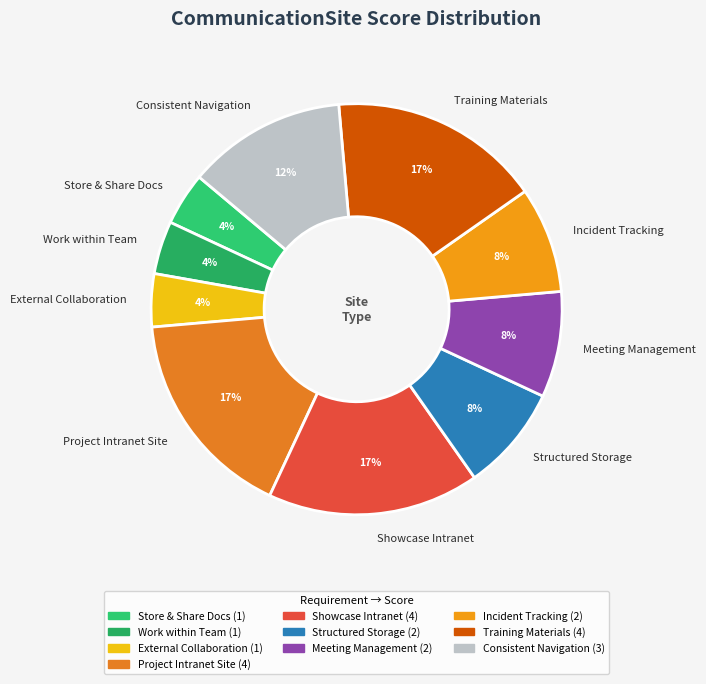

Combined, do Incident Tracking and Meeting Management account for over 50%?

No